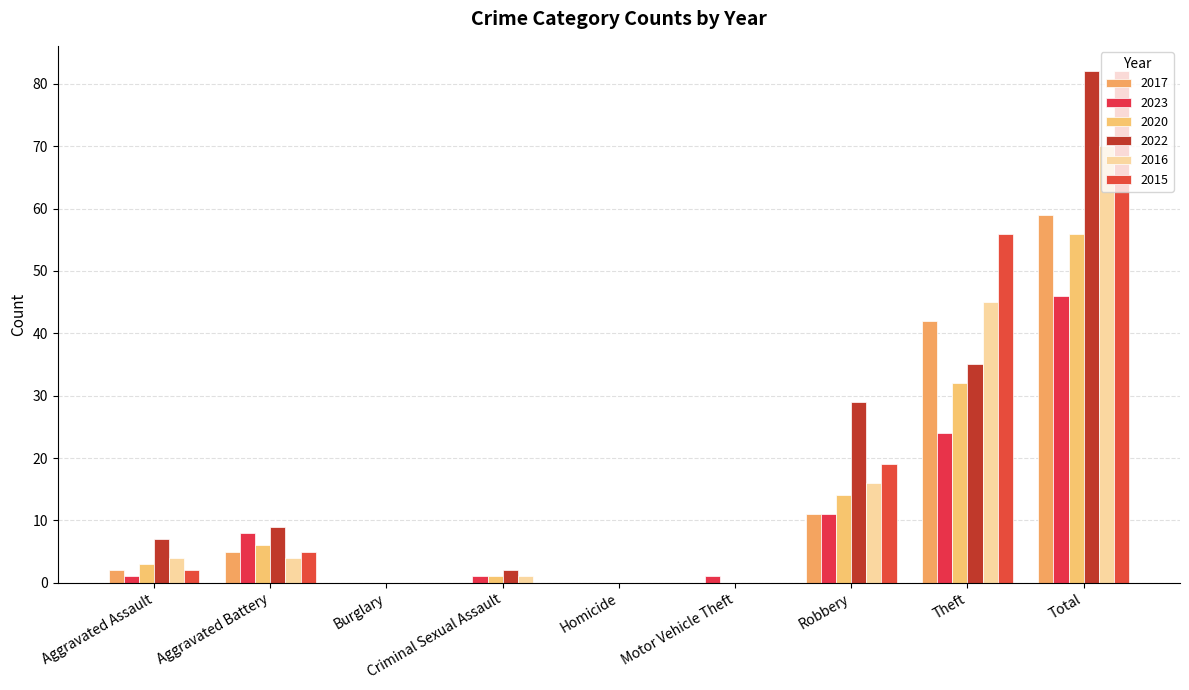

What is the maximum value for 2017?

59